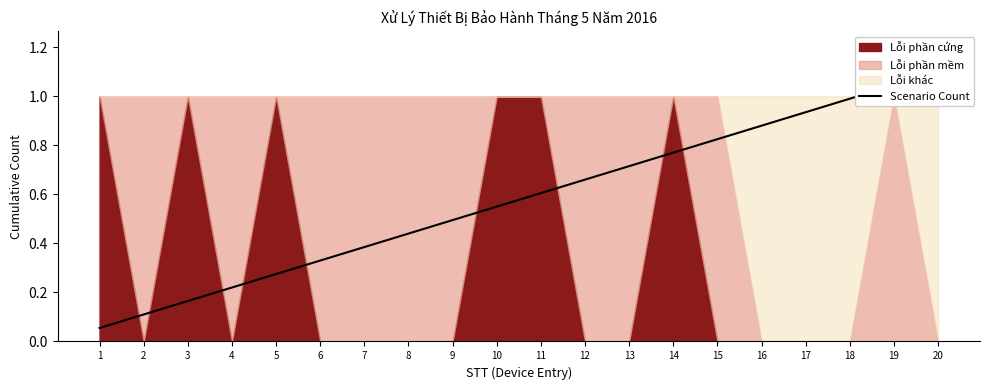

List the labels in order of value, largest first.

20, 19, 18, 17, 16, 15, 14, 13, 12, 11, 10, 9, 8, 7, 6, 5, 4, 3, 2, 1